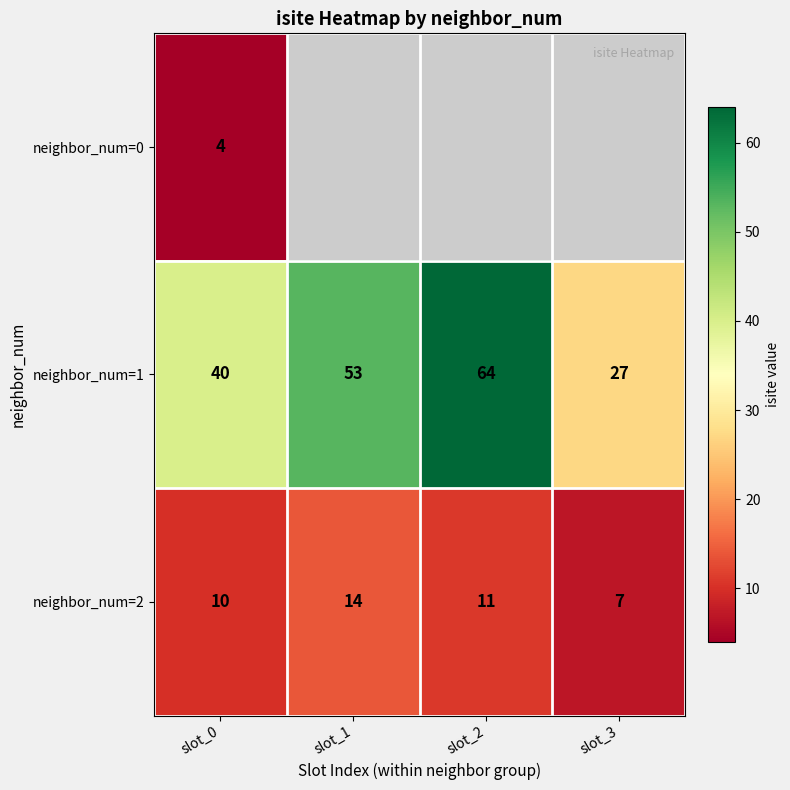

Rank the categories by neighbor_num=1 value from highest to lowest.

slot_2, slot_1, slot_0, slot_3